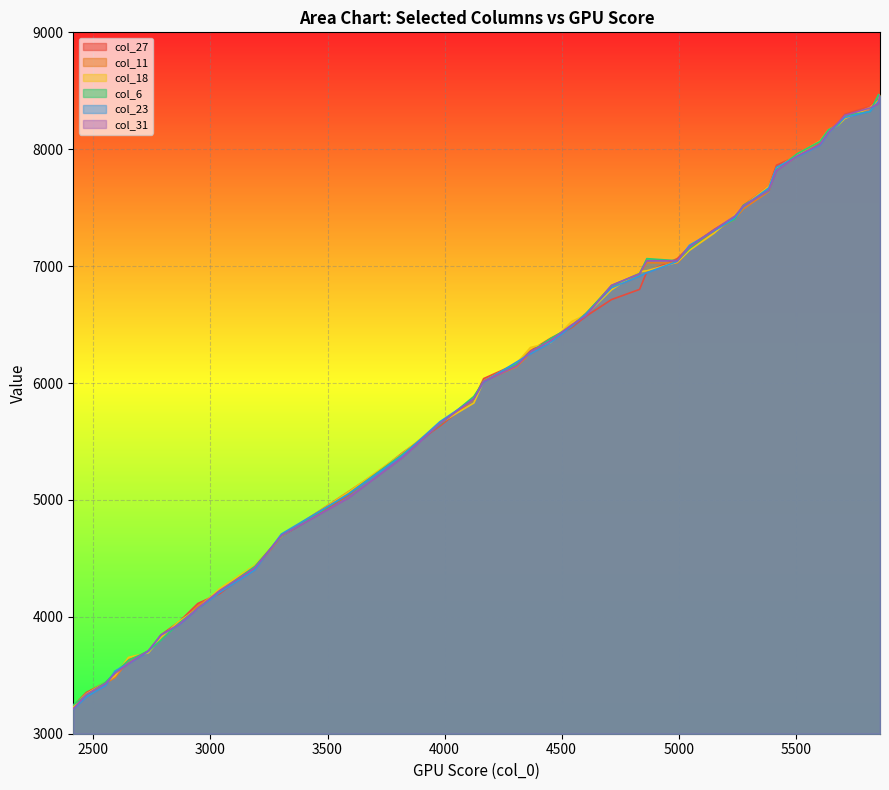

Reading left to right, what are all the values shown in this chart?

col_27: 3236	3353	3438	3505	3630	3700	3846	3955	4114	4198	4429	4688	5039	5402	5633	5862	6038	6165	6276	6383	6475	6570	6714	6801	6952	7064	7165	7314	7419	7518	7683	7863	7943	8056	8158	8220	8300	8365	8417	8466
col_11: 3229	3334	3432	3480	3627	3703	3832	3933	4094	4220	4409	4690	5069	5380	5653	5857	6019	6140	6256	6361	6493	6594	6809	6935	7029	7026	7141	7295	7405	7489	7639	7831	7938	8063	8140	8222	8275	8358	8415	8463
col_18: 3233	3341	3439	3495	3653	3693	3824	3959	4069	4241	4441	4689	5064	5397	5656	5829	6015	6170	6304	6345	6526	6584	6798	6953	6960	7034	7135	7283	7438	7513	7682	7836	7956	8069	8164	8210	8263	8355	8414	8465
col_6: 3247	3329	3441	3521	3628	3708	3801	3945	4071	4216	4432	4690	5049	5390	5646	5885	6015	6165	6265	6380	6486	6592	6833	6935	7064	7046	7151	7309	7403	7520	7647	7824	7962	8065	8166	8211	8288	8321	8468	8449
col_23: 3210	3316	3413	3536	3600	3704	3845	3930	4071	4208	4402	4708	5048	5378	5669	5864	6008	6180	6250	6347	6486	6588	6815	6915	6944	7040	7178	7302	7413	7509	7669	7846	7937	8034	8139	8221	8271	8324	8411	8455
col_31: 3213	3336	3429	3516	3601	3711	3845	3934	4073	4224	4419	4694	5016	5363	5653	5866	6014	6148	6267	6363	6498	6573	6836	6935	7046	7046	7163	7311	7429	7515	7647	7818	7944	8041	8145	8231	8290	8353	8391	8460